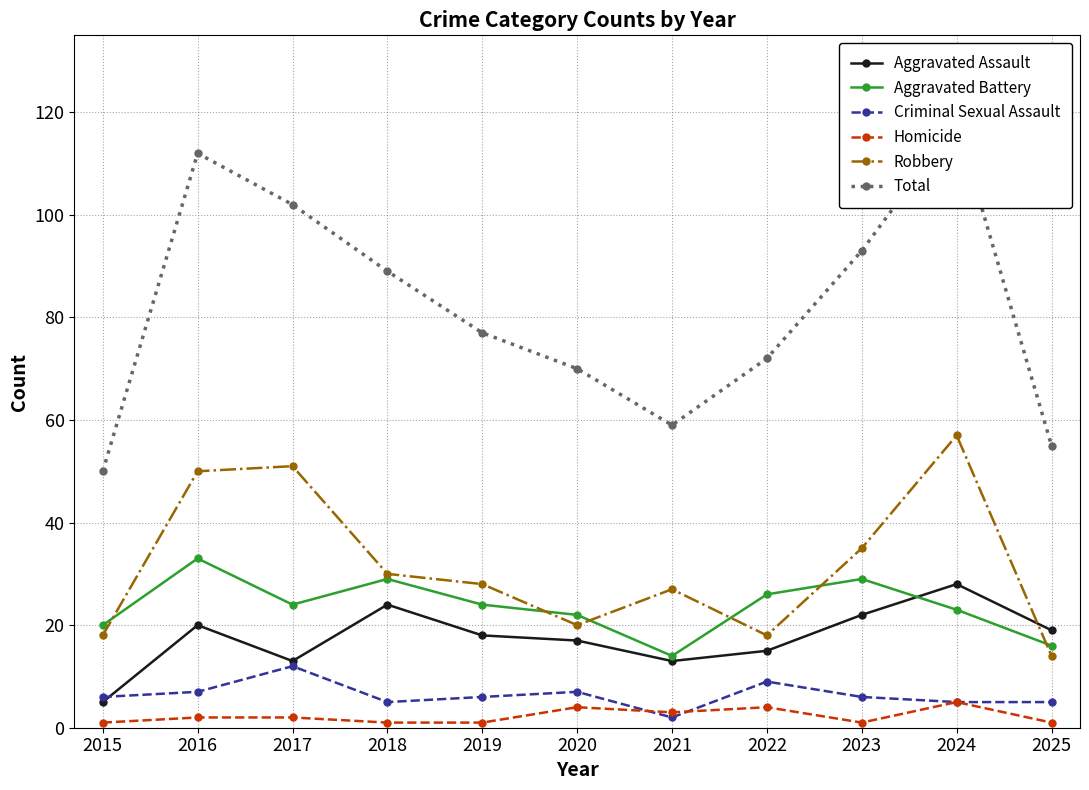

Count the number of data series in this chart.

6